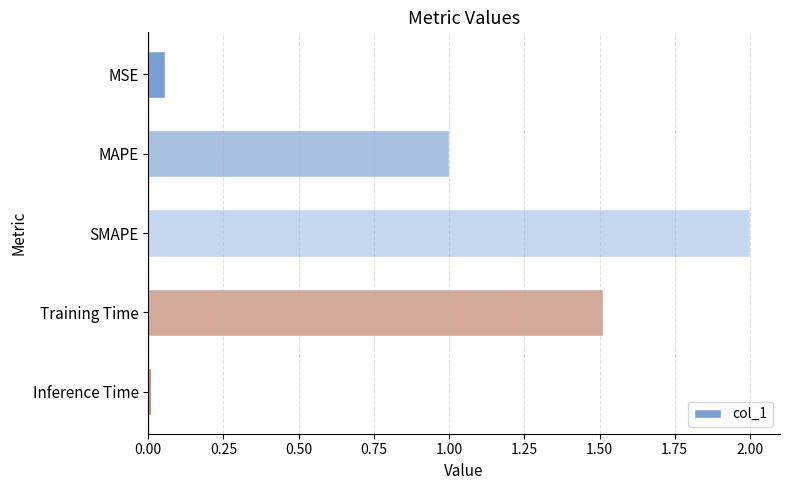

What value does the data have at MAPE?

1.0